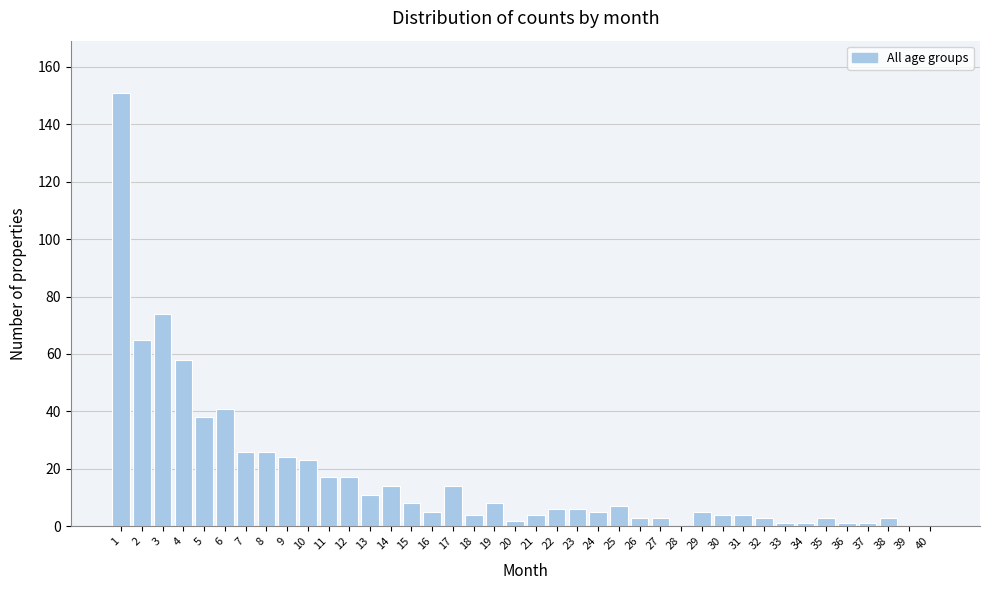

The value at 11 is 17. True or false?

True